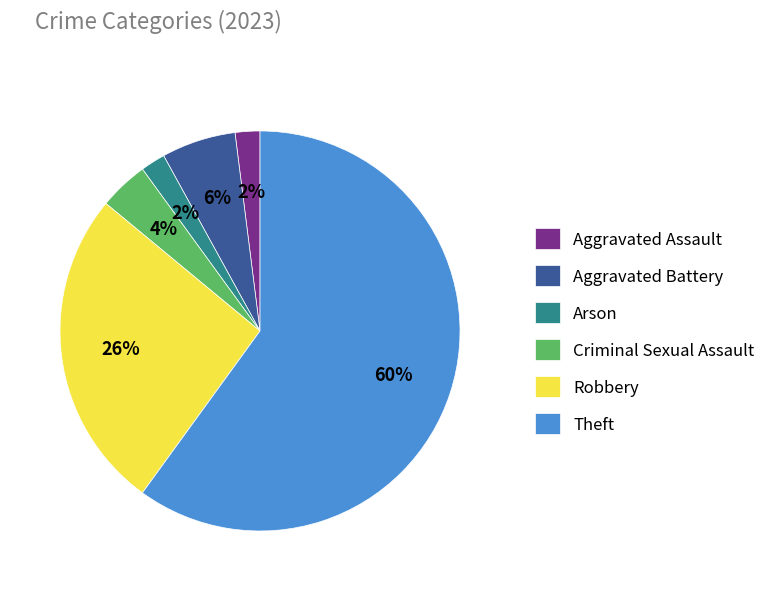

Combined, do Criminal Sexual Assault and Aggravated Battery account for over 50%?

No